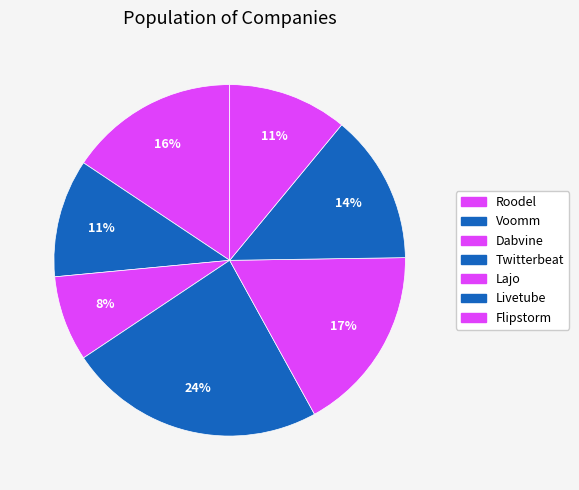

Which has a higher value, Dabvine or Twitterbeat?

Twitterbeat